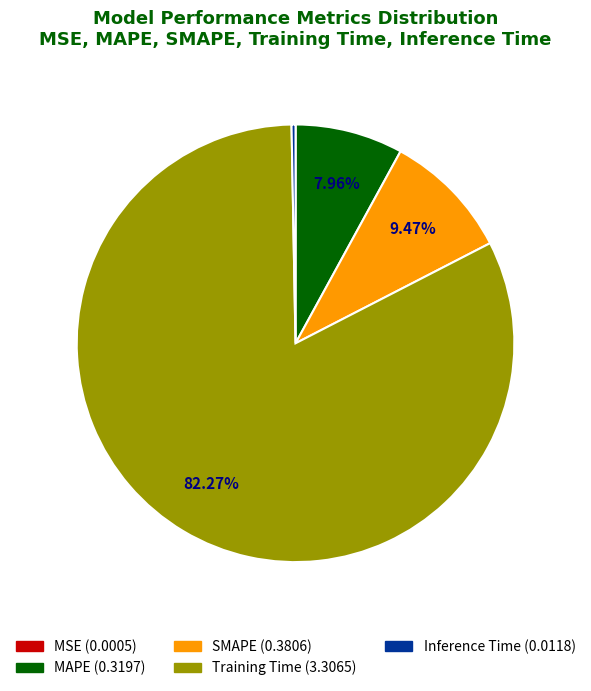

Is Training Time the majority of the pie?

Yes